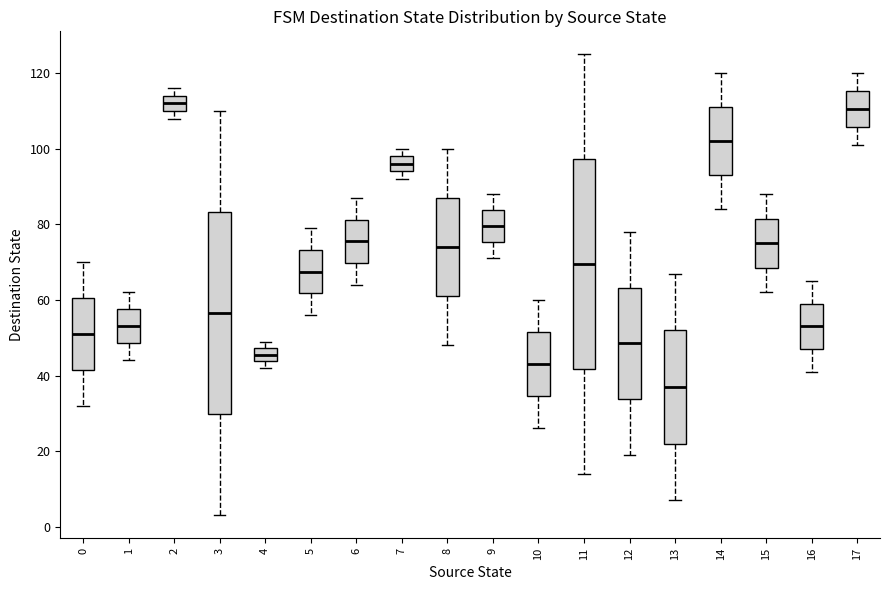

Reading left to right, read every box against the y-axis: the position of its median line, the range the box covers, and the ends of its whiskers. The values are not printed on the chart, so give them approximately, as read against the axis.

0: median 52, box 42 to 60, whiskers 32 to 70
1: median 54, box 48 to 58, whiskers 44 to 62
2: median 112, box 110 to 114, whiskers 108 to 116
3: median 56, box 30 to 84, whiskers 4 to 110
4: median 46, box 44 to 48, whiskers 42 to 50
5: median 68, box 62 to 74, whiskers 56 to 80
6: median 76, box 70 to 82, whiskers 64 to 88
7: median 96, box 94 to 98, whiskers 92 to 100
8: median 74, box 62 to 88, whiskers 48 to 100
9: median 80, box 76 to 84, whiskers 72 to 88
10: median 44, box 34 to 52, whiskers 26 to 60
11: median 70, box 42 to 98, whiskers 14 to 126
12: median 48, box 34 to 64, whiskers 20 to 78
13: median 38, box 22 to 52, whiskers 8 to 68
14: median 102, box 94 to 112, whiskers 84 to 120
15: median 76, box 68 to 82, whiskers 62 to 88
16: median 54, box 48 to 60, whiskers 42 to 66
17: median 110, box 106 to 116, whiskers 102 to 120